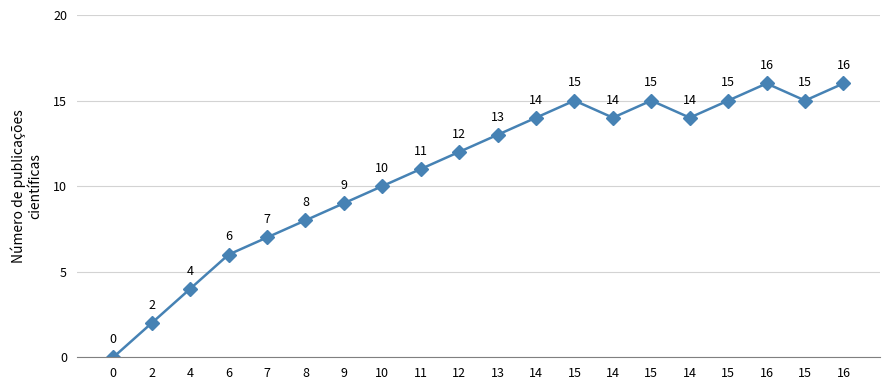

What is the maximum value shown in the chart?

16